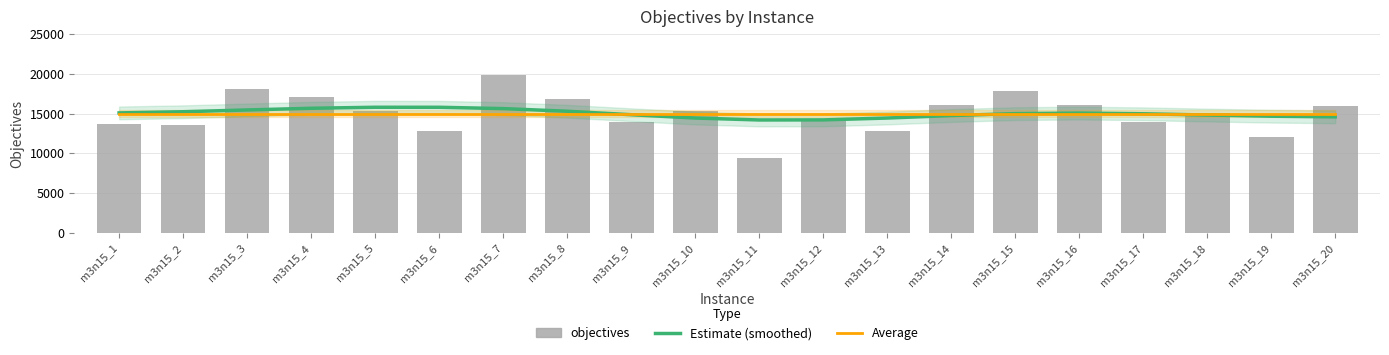

What is the difference between the highest and lowest values at m3n15_6?

2939.0